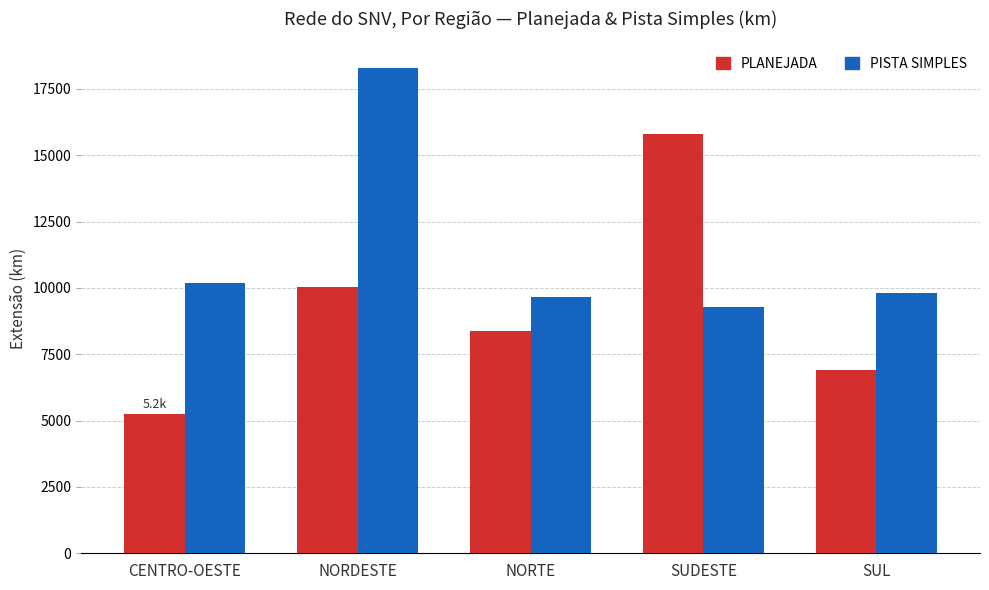

What is the difference between the second highest and second lowest values in the PISTA SIMPLES series?

533.1